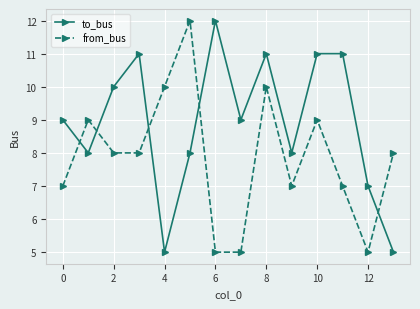

How many categories are shown in the chart?

14